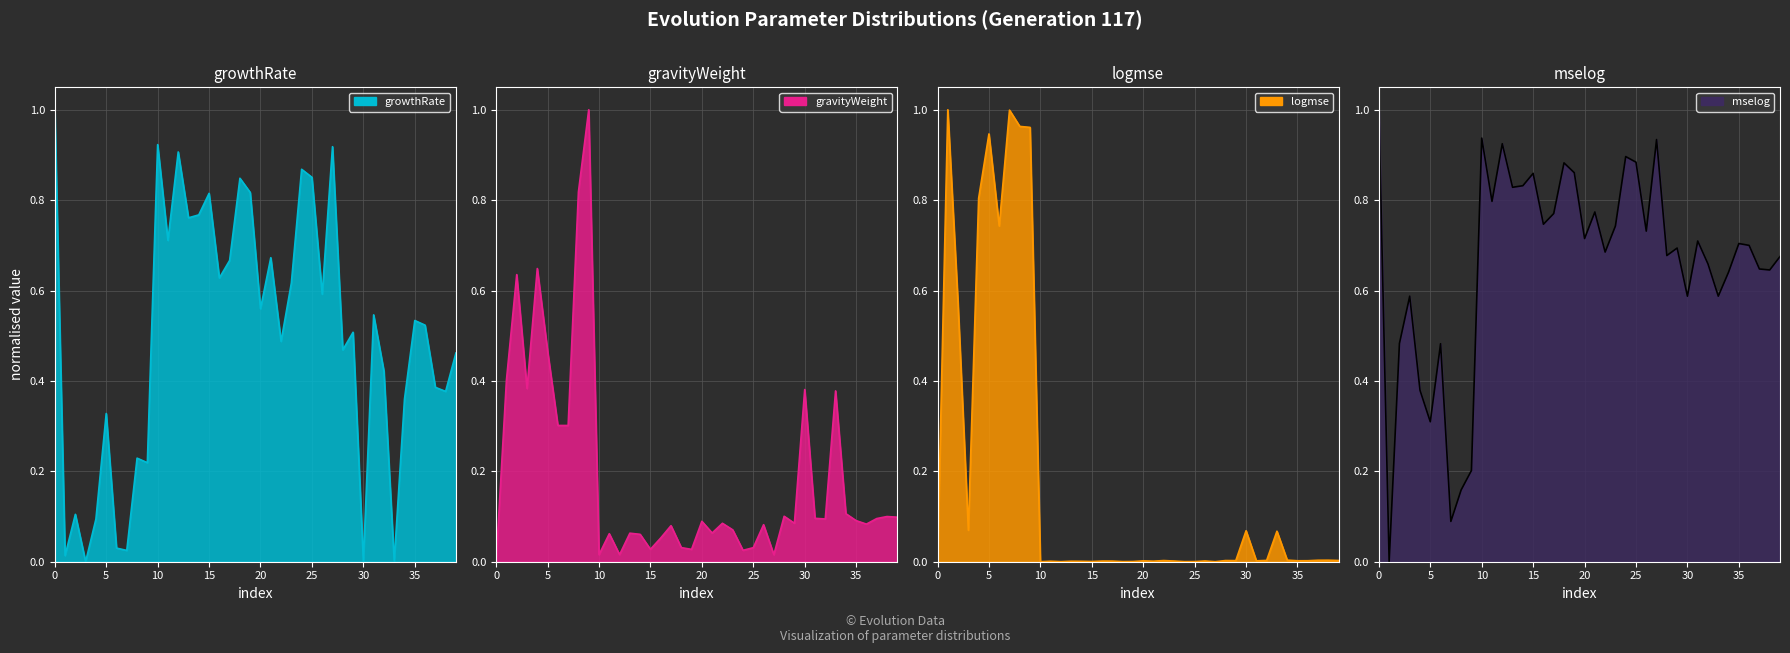

What position from the right is 37?

3